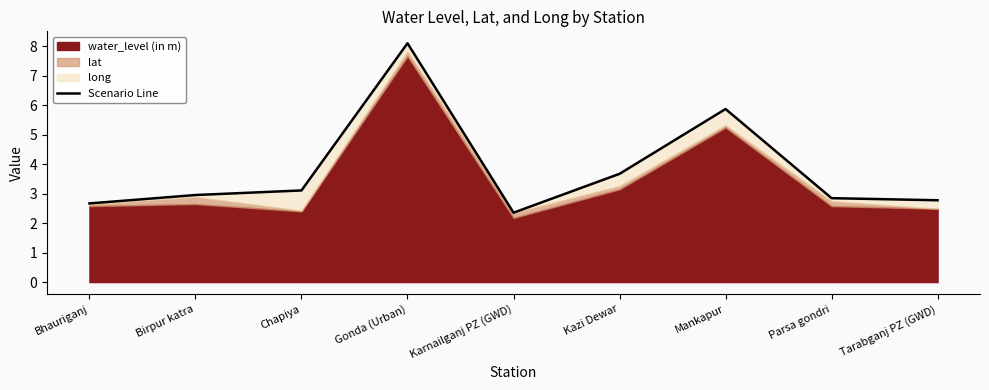

Does the chart have visible grid lines?

No